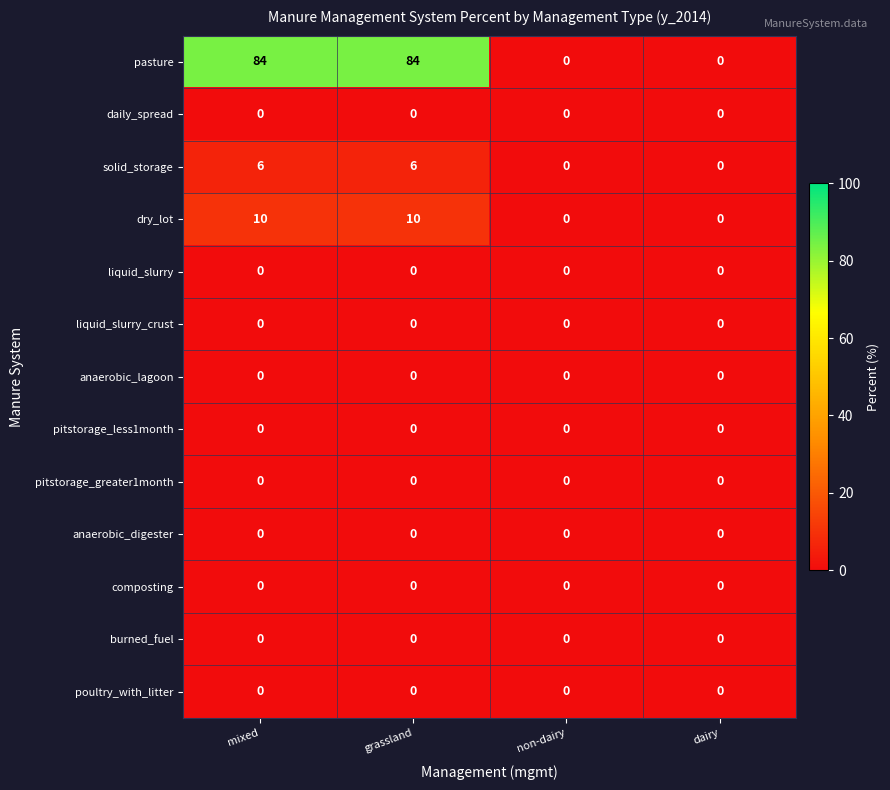

Between mixed and non-dairy, which series saw the biggest shift?

pasture